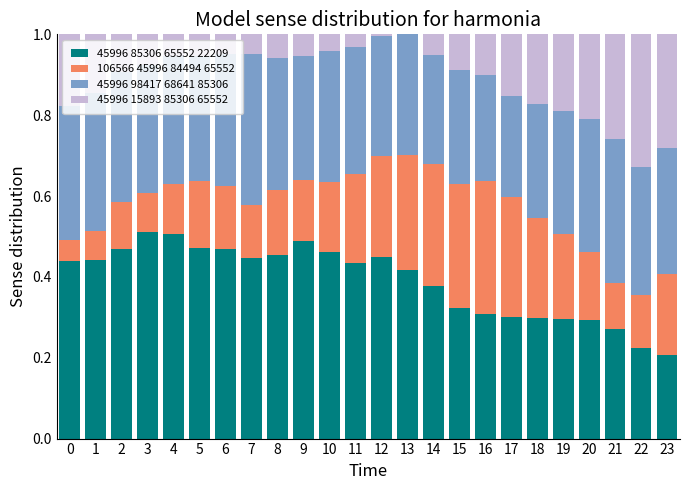

What is the total value across all series at 0?

1.0